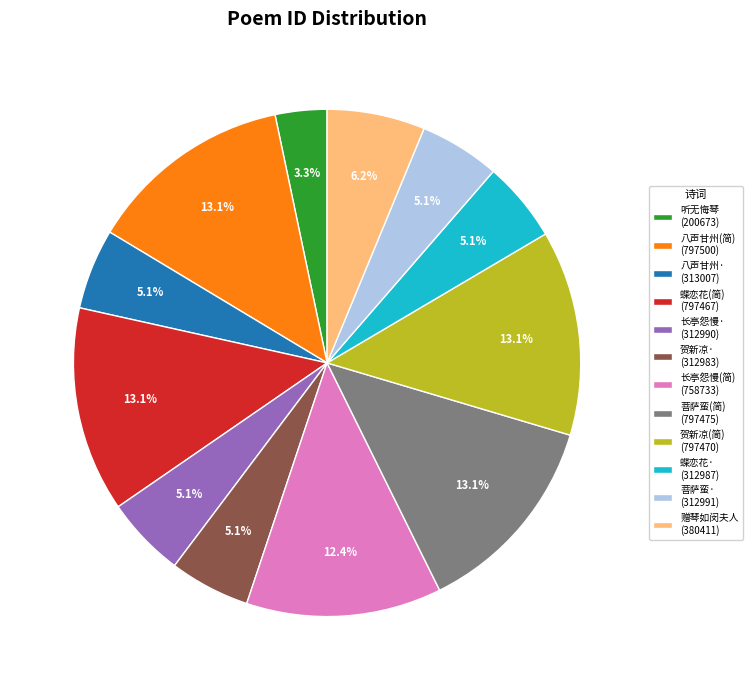

Is the sum of 长亭怨慢· (312990) and 蝶恋花(简) (797467) greater than half?

No